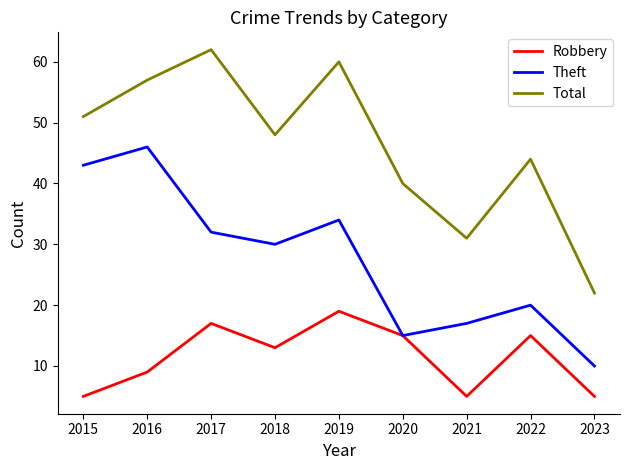

What is the minimum value shown in the chart?

5